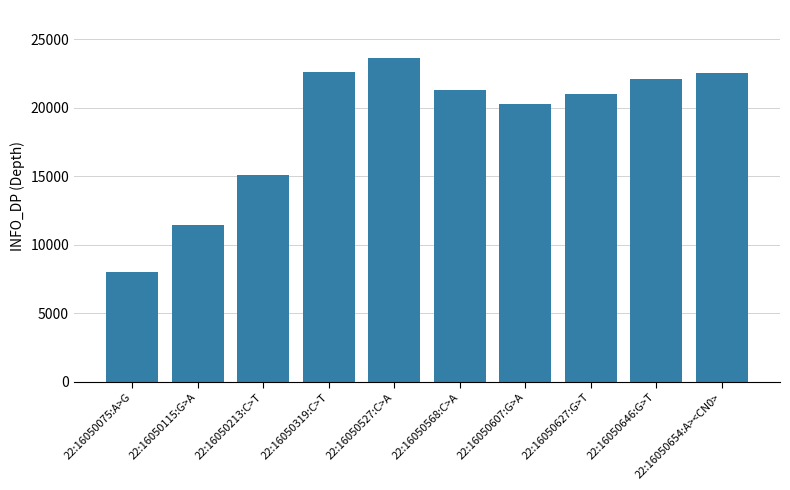

What is the maximum value shown in the chart?

23591